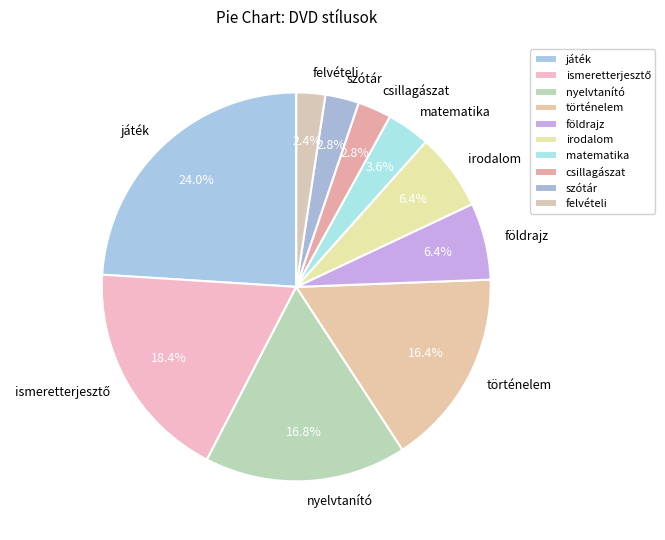

How many segments does this pie chart have?

10